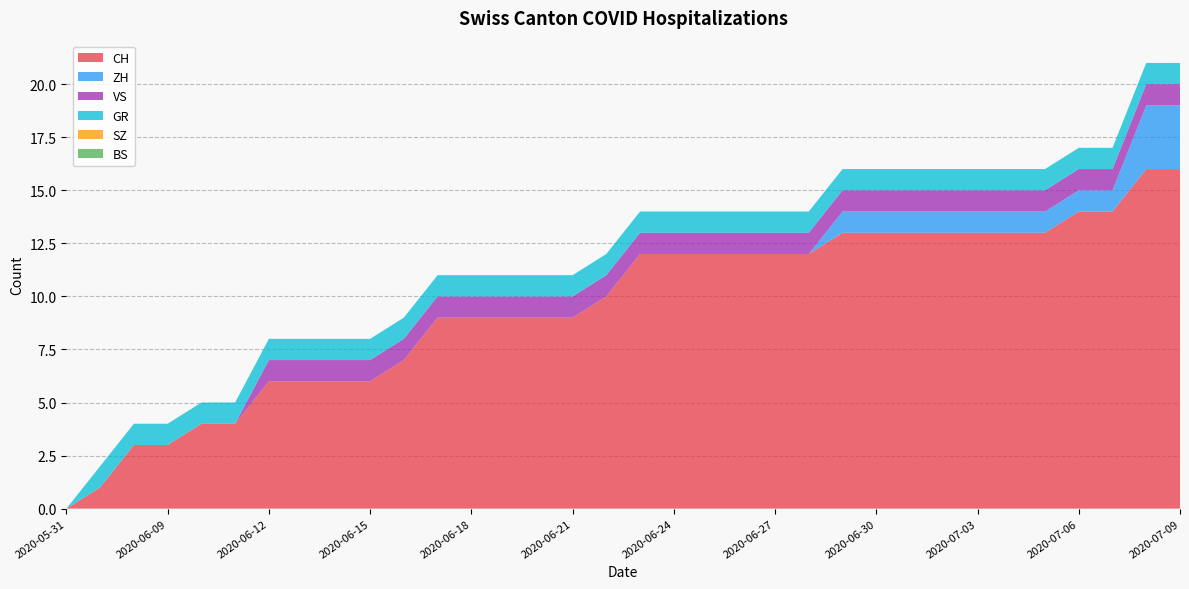

The value of CH at 2020-06-11 is 2. True or false?

False